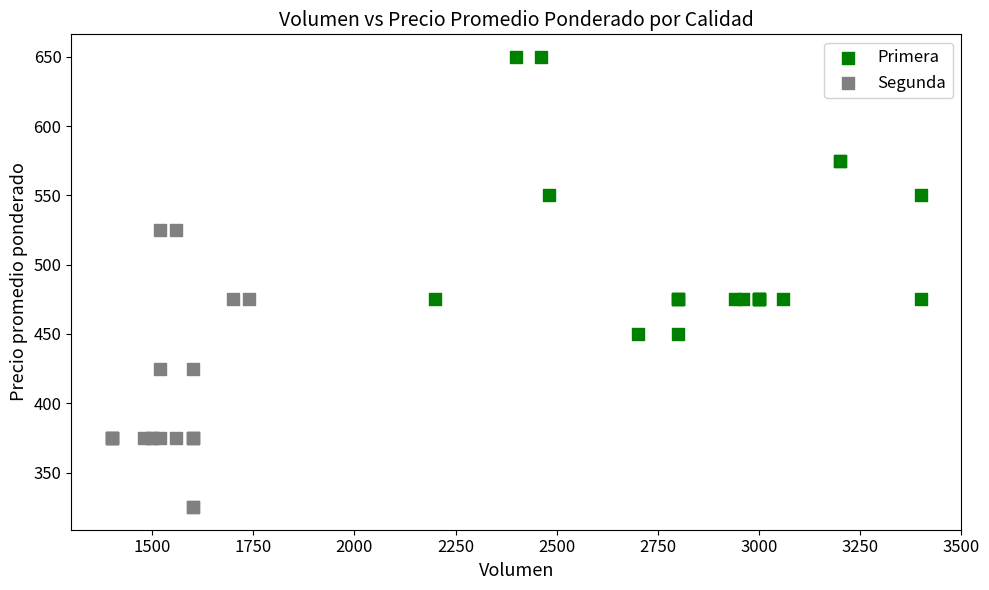

Which series reaches the maximum Y coordinate?

Primera